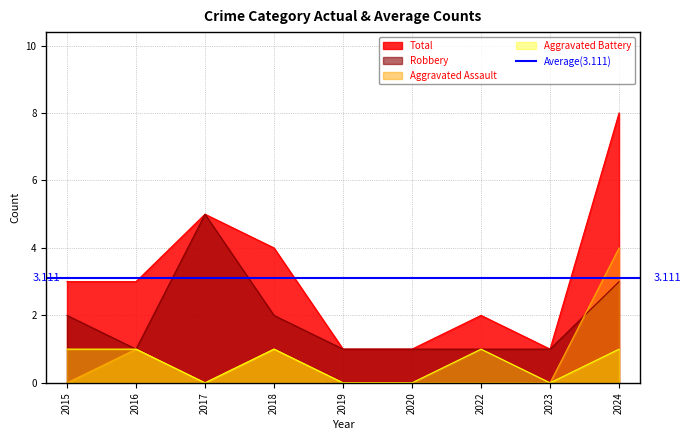

The Aggravated Battery series shows -1 at 2017. True or false?

False